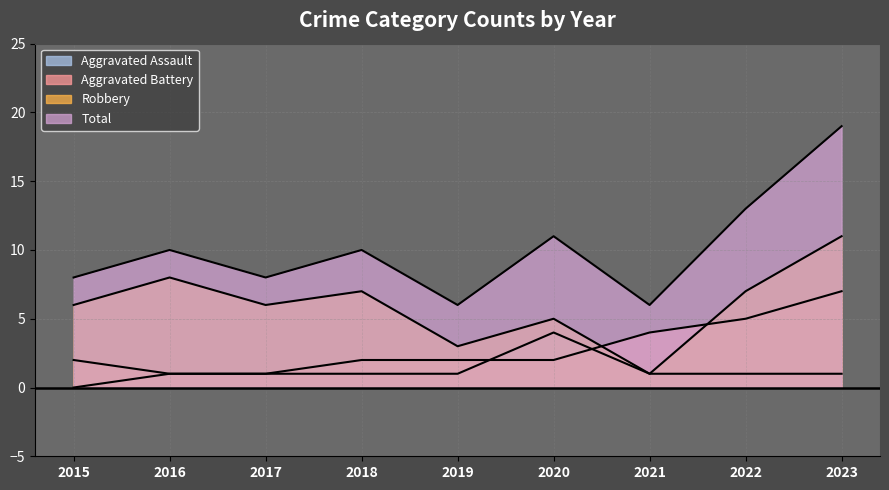

At which label is Robbery closest to 6?

2015